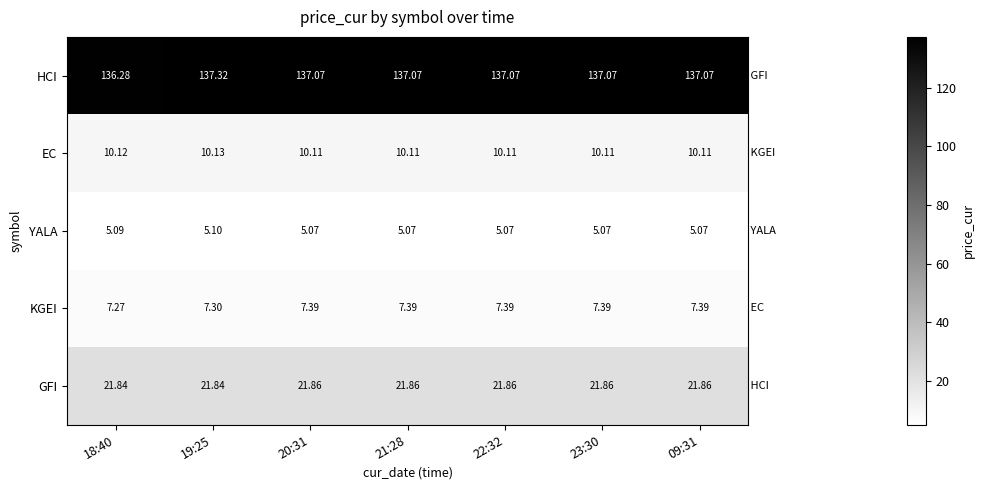

At how many categories does at least one series exceed 85?

7